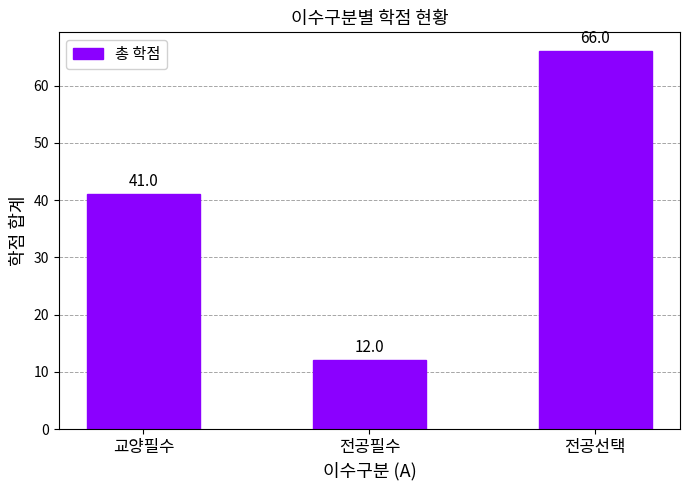

Reading right to left, what are all the values shown in this chart?

66	12	41